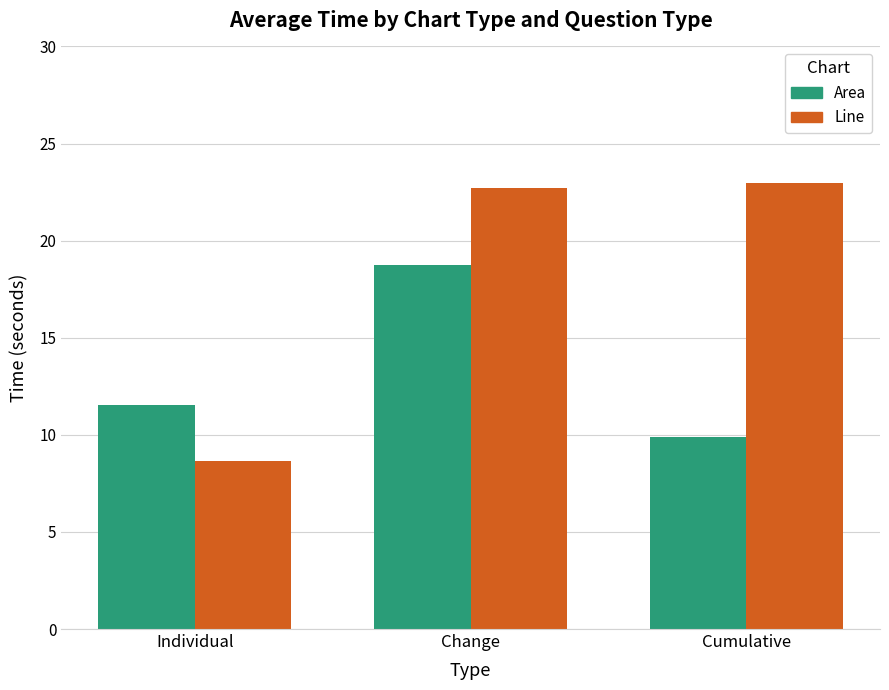

How many values in the Area series exceed 11?

2